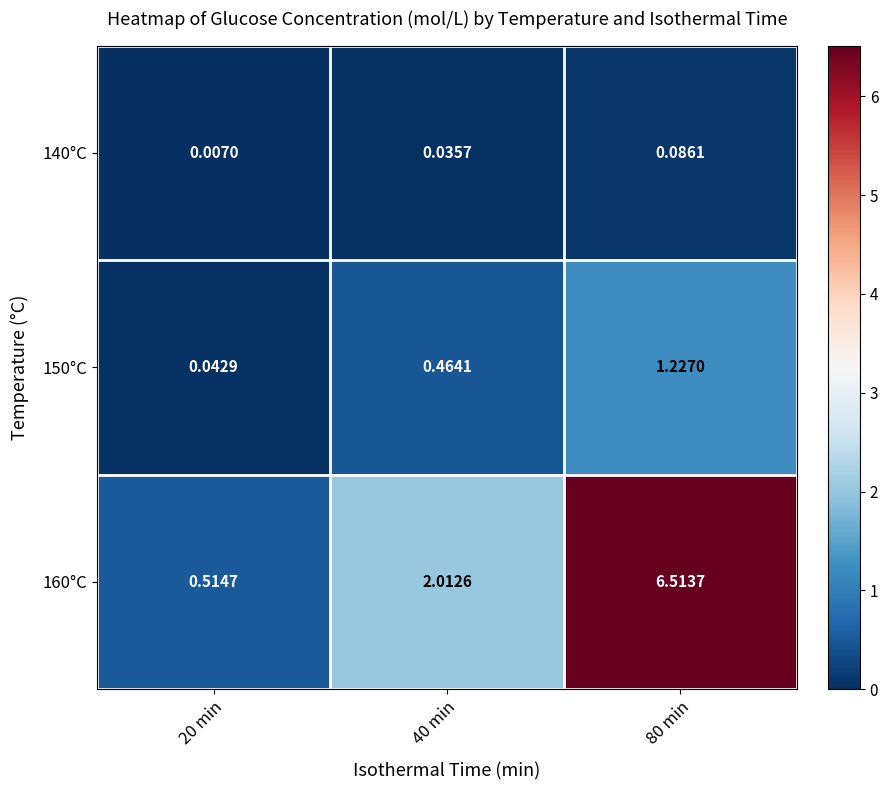

Rank the series at 80 min from lowest to highest value.

140°C, 150°C, 160°C